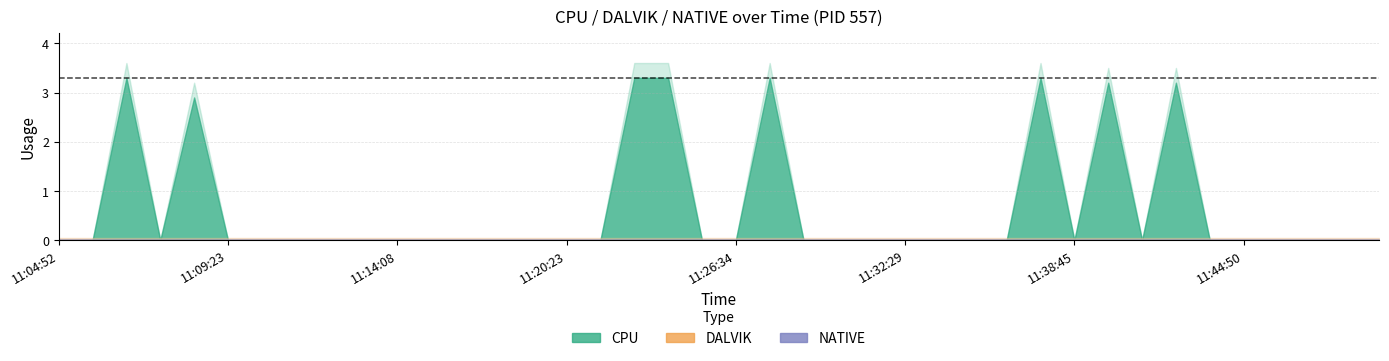

Reading left to right, list all the values displayed in this chart.

CPU: 0.0	0.0	3.3	0.0	2.9	0.0	0.0	0.0	0.0	0.0	0.0	0.0	0.0	0.0	0.0	0.0	0.0	3.3	3.3	0.0	0.0	3.3	0.0	0.0	0.0	0.0	0.0	0.0	0.0	3.3	0.0	3.2	0.0	3.2	0.0	0.0	0.0	0.0	0.0	0.0
DALVIK: 0.0	0.0	0.0	0.0	0.0	0.0	0.0	0.0	0.0	0.0	0.0	0.0	0.0	0.0	0.0	0.0	0.0	0.0	0.0	0.0	0.0	0.0	0.0	0.0	0.0	0.0	0.0	0.0	0.0	0.0	0.0	0.0	0.0	0.0	0.0	0.0	0.0	0.0	0.0	0.0
NATIVE: 0.0	0.0	0.0	0.0	0.0	0.0	0.0	0.0	0.0	0.0	0.0	0.0	0.0	0.0	0.0	0.0	0.0	0.0	0.0	0.0	0.0	0.0	0.0	0.0	0.0	0.0	0.0	0.0	0.0	0.0	0.0	0.0	0.0	0.0	0.0	0.0	0.0	0.0	0.0	0.0